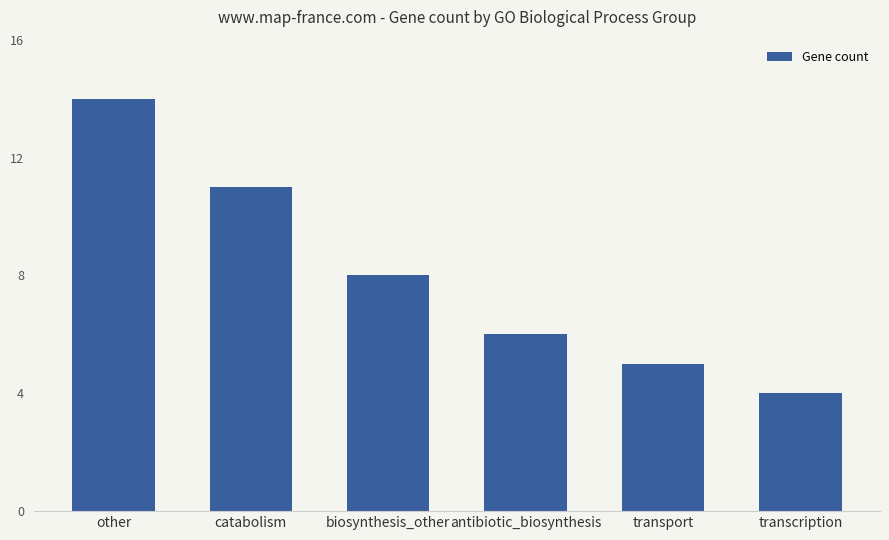

What is the smallest value displayed?

4